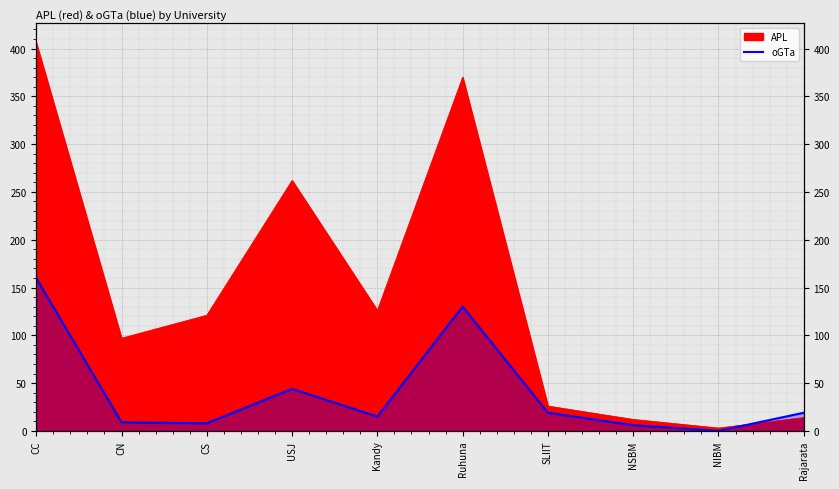

Does the chart display data point markers on the line(s)?

No